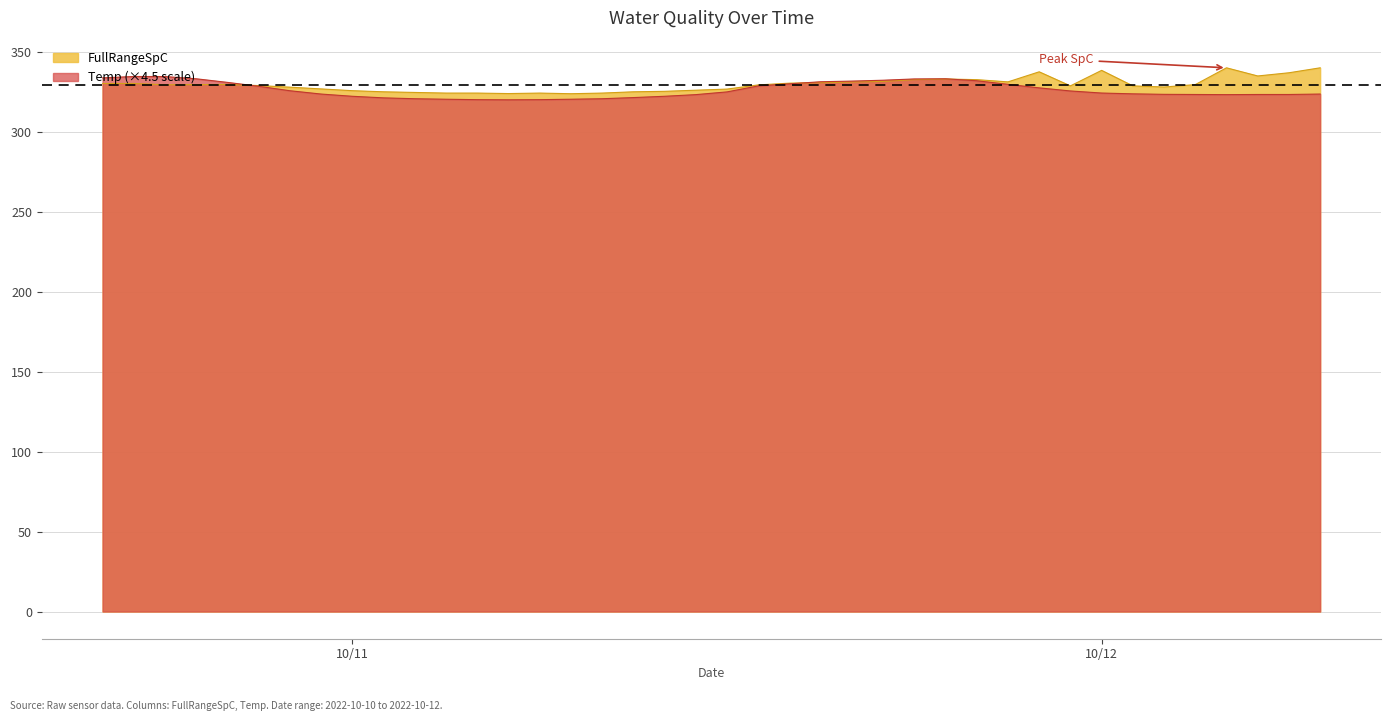

What are all the series names shown in the legend?

FullRangeSpC, Temp (×4.5 scale)